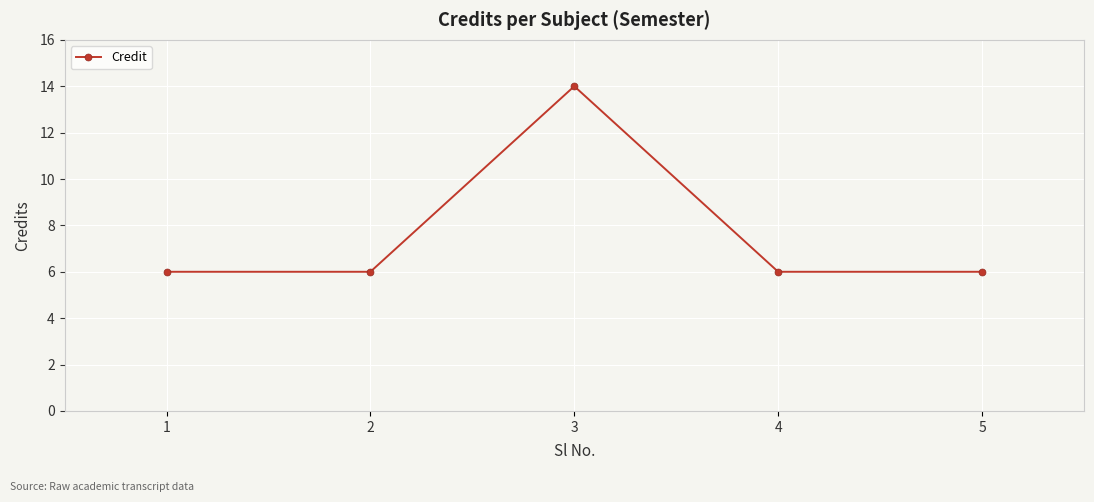

How many interior local peaks (higher than both neighbors) does the data have?

1